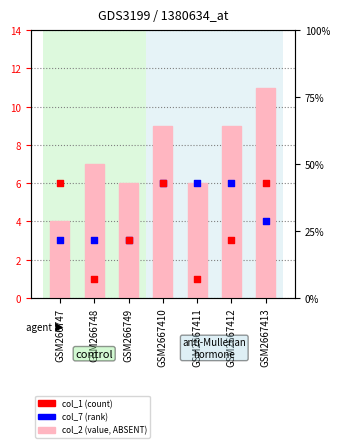

At how many categories does at least one series exceed 8?

3